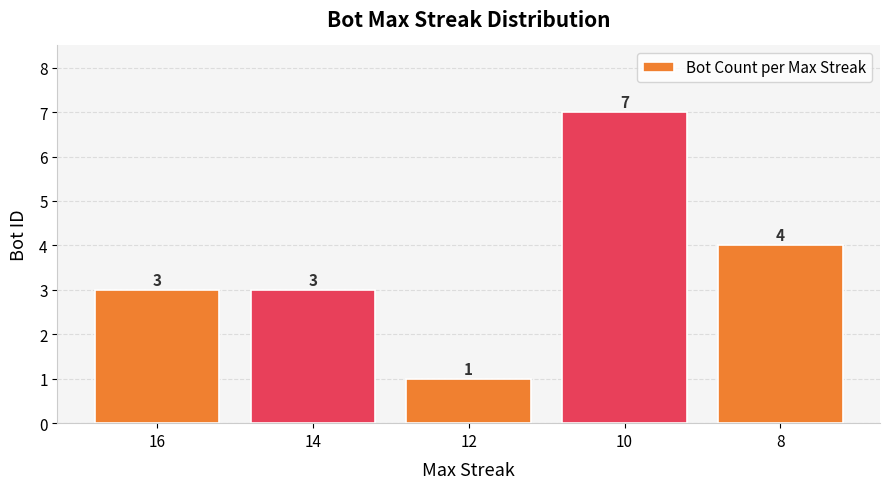

True or false: the data shows 3 at 14.

True